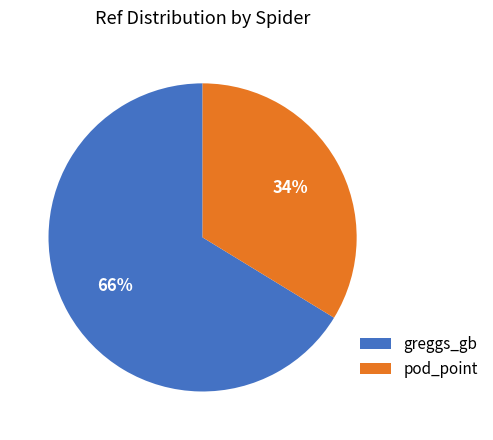

To the nearest percent, what portion does greggs_gb represent?

66%